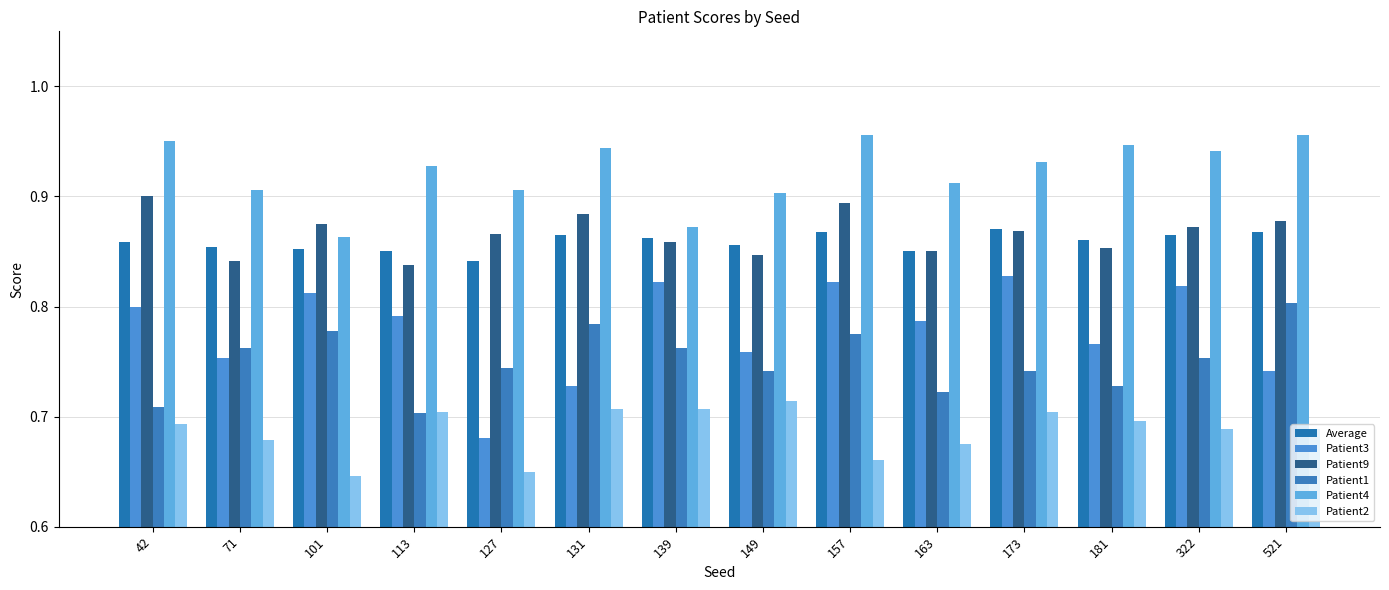

How many groups of bars are there?

14